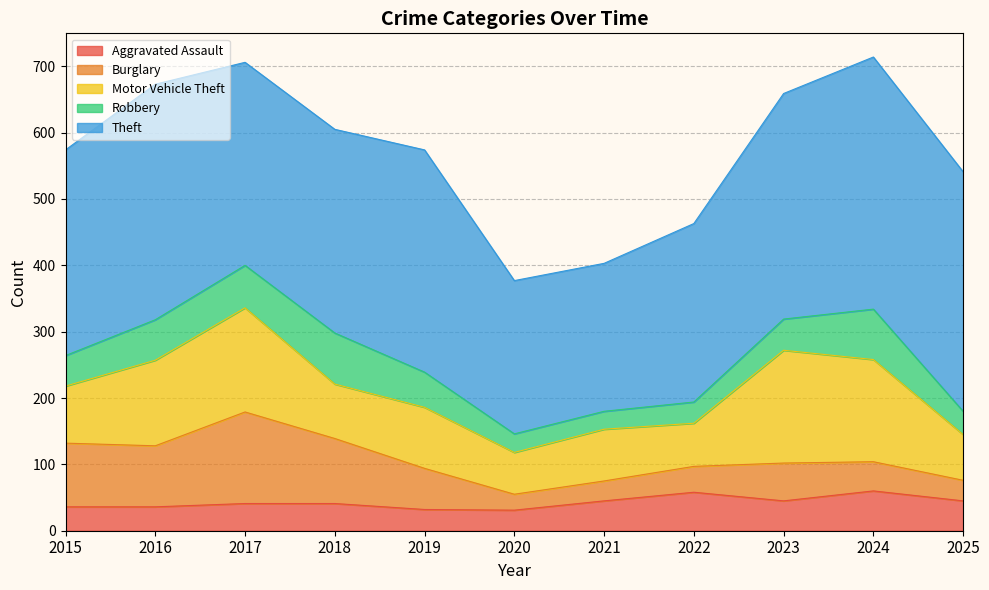

What is the lowest value of the Theft series?

223